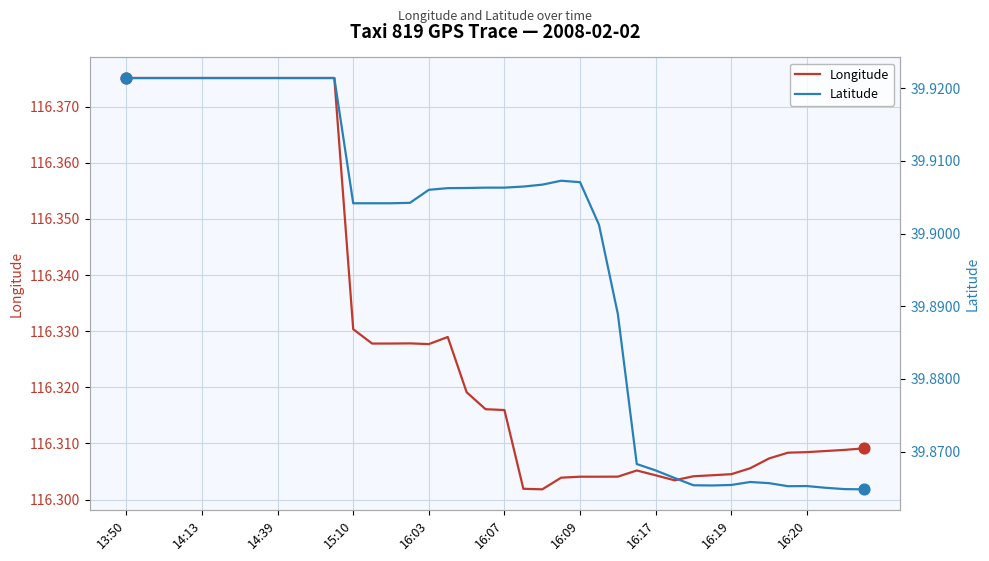

What are all the series names shown in the legend?

Longitude, Latitude